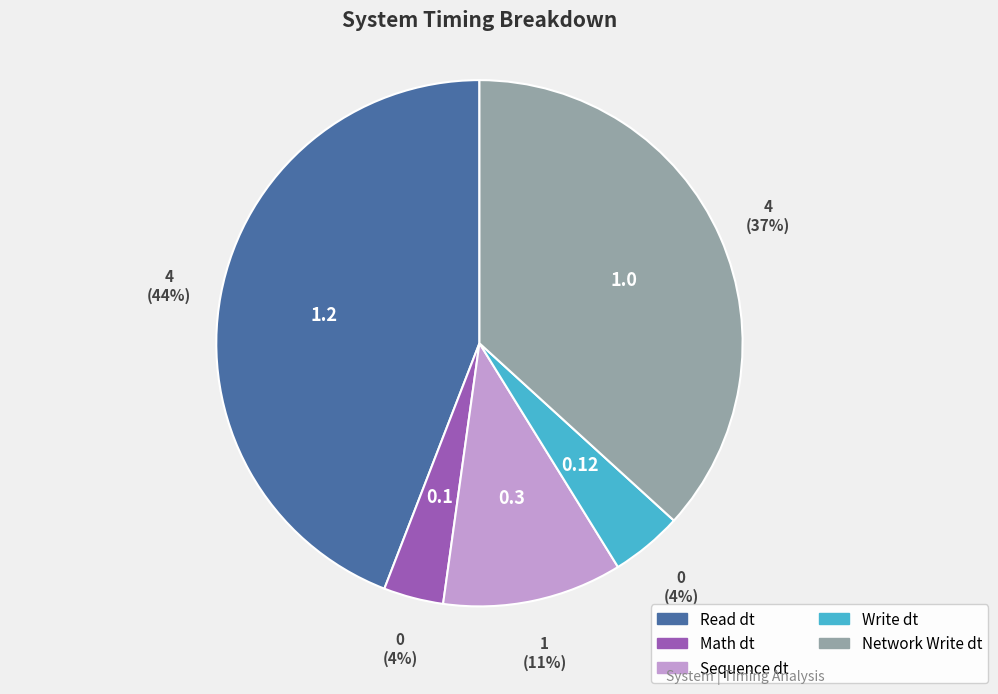

Does any single category account for the majority?

No